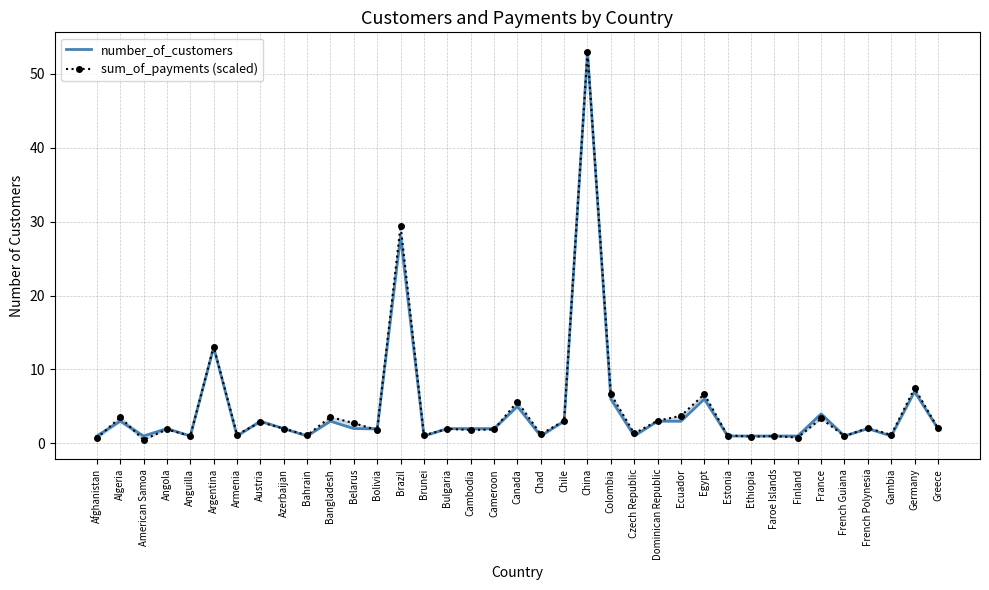

Is the value of sum_of_payments (scaled) at Dominican Republic greater than the value of number_of_customers at Colombia?

No